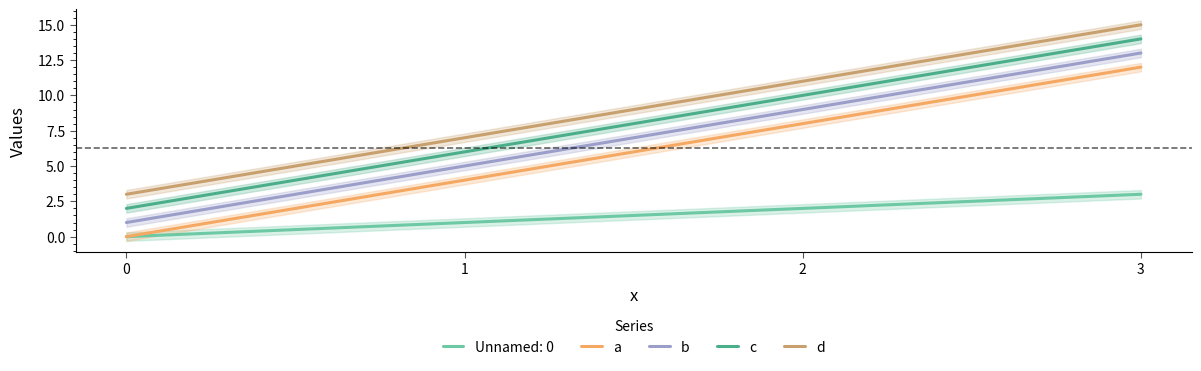

At which category is the sum across all series the highest?

3